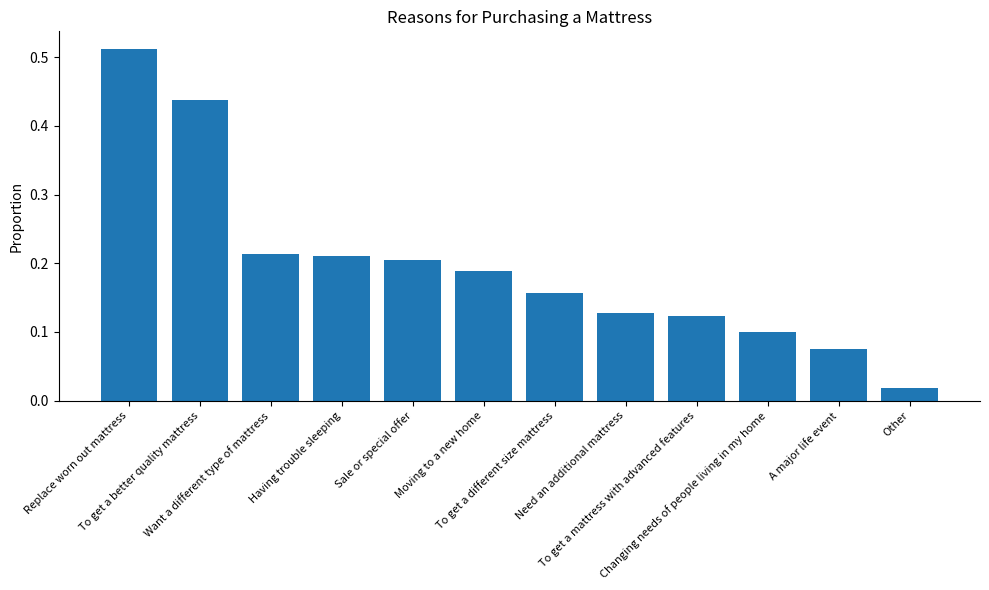

Where is the data nearest to the value 0?

Other